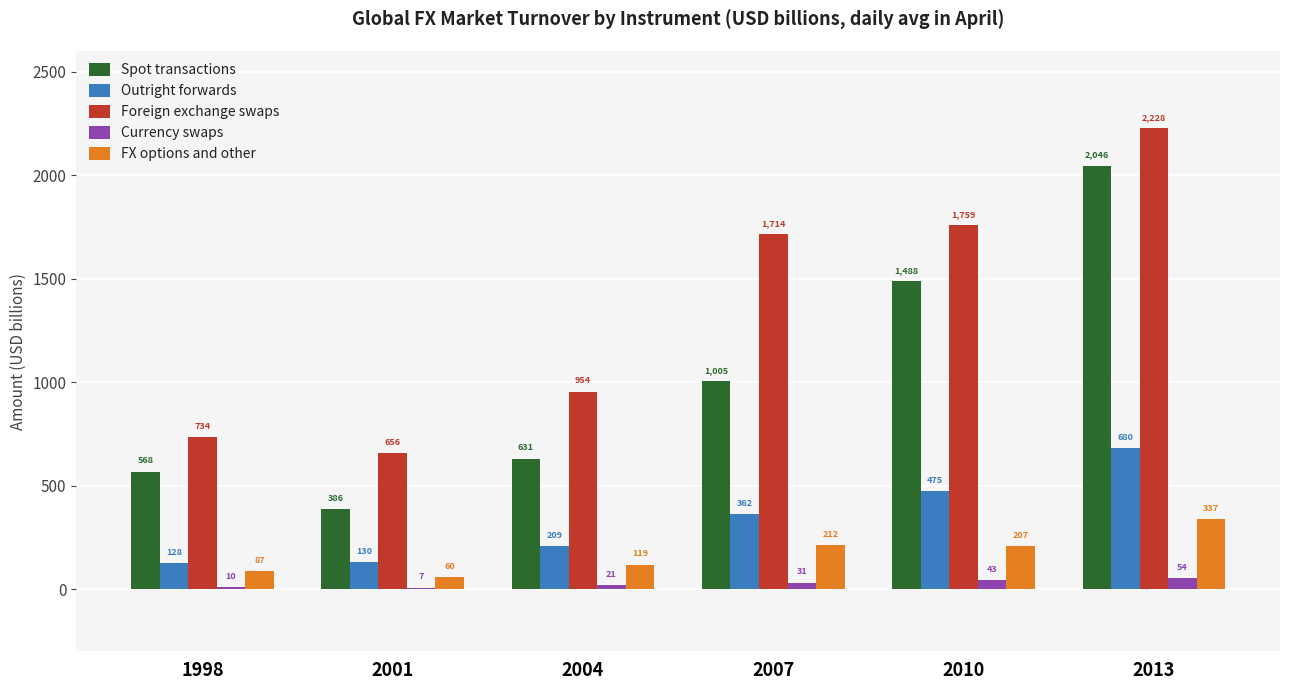

Which series has the widest spread of values?

Spot transactions